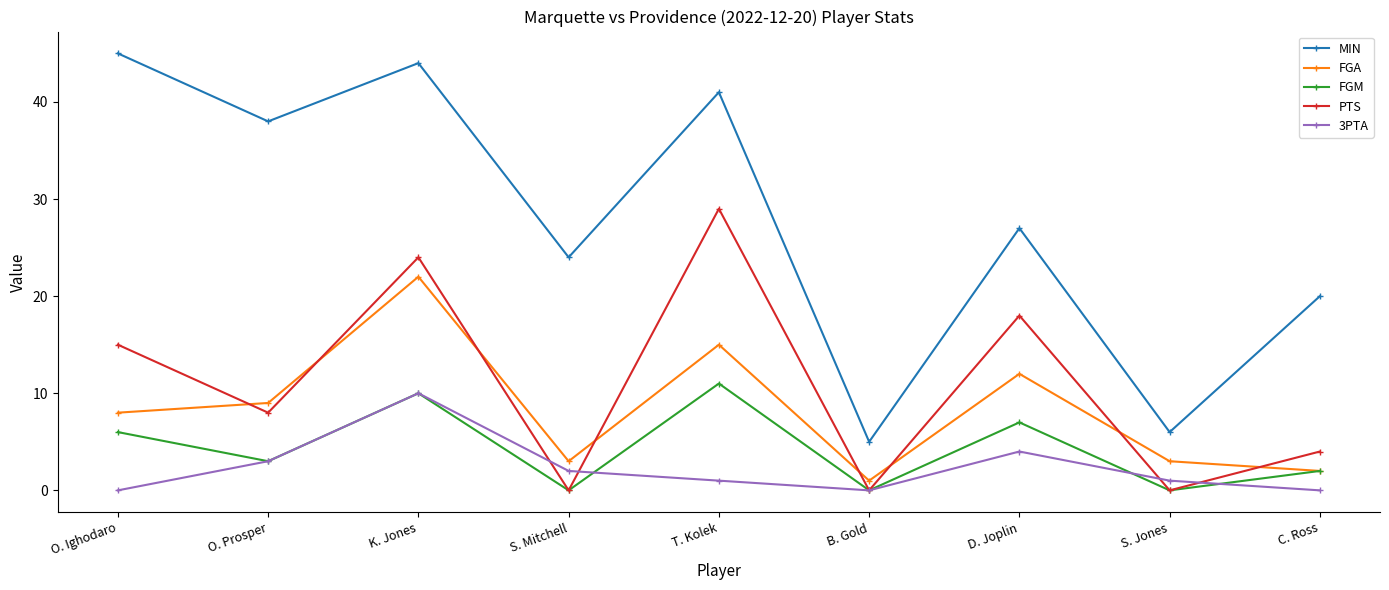

Reading left to right, transcribe all the data shown in this chart.

MIN: 45	38	44	24	41	5	27	6	20
FGA: 8	9	22	3	15	1	12	3	2
FGM: 6	3	10	0	11	0	7	0	2
PTS: 15	8	24	0	29	0	18	0	4
3PTA: 0	3	10	2	1	0	4	1	0